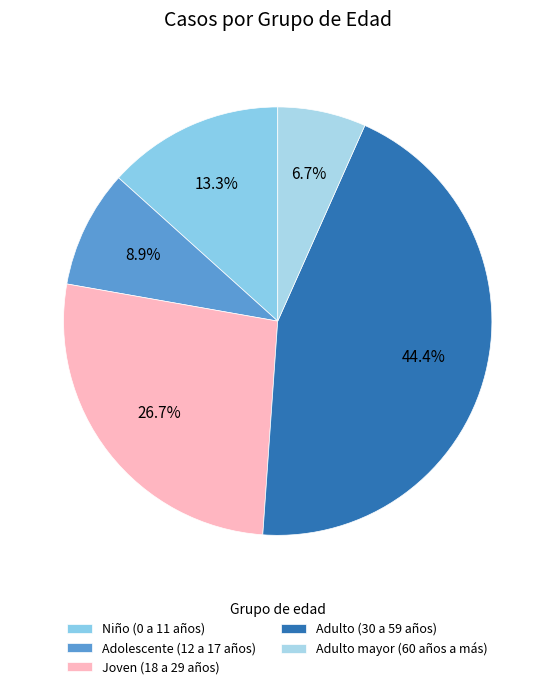

Rank the categories by value from highest to lowest.

Adulto (30 a 59 años), Joven (18 a 29 años), Niño (0 a 11 años), Adolescente (12 a 17 años), Adulto mayor (60 años a más)